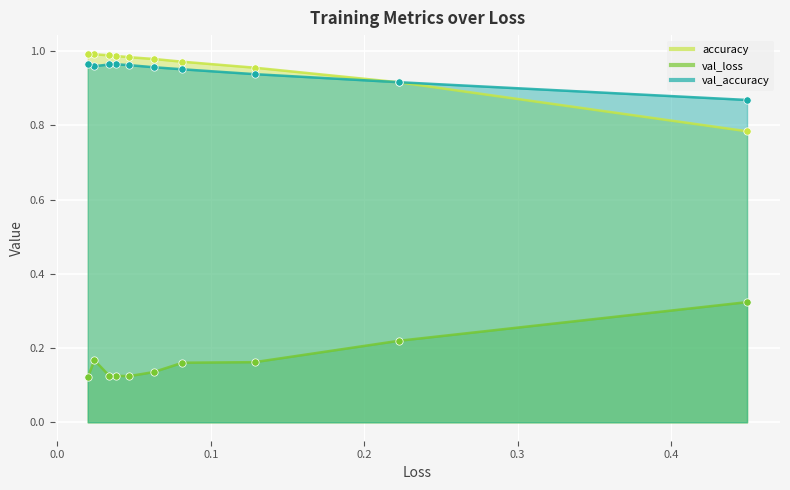

What is the total value across all series at 0.3?

2.1